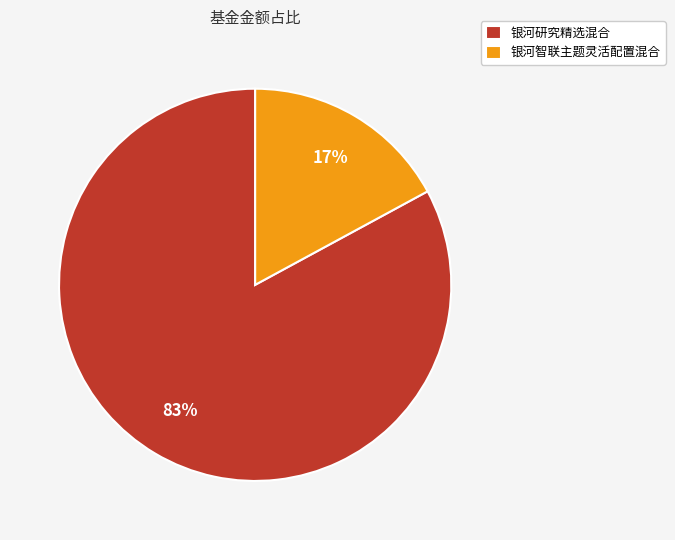

What percentage is the 银河研究精选混合 slice, to the nearest percent?

83%